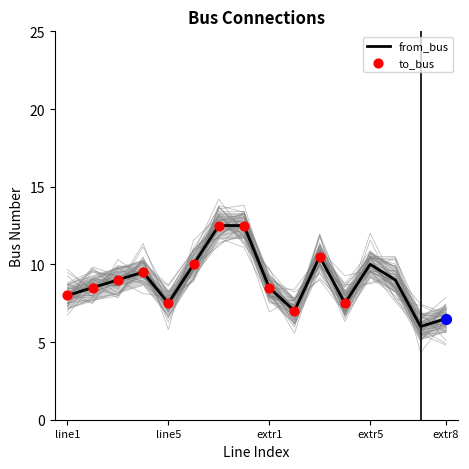

What are all the series names shown in the legend?

from_bus, to_bus